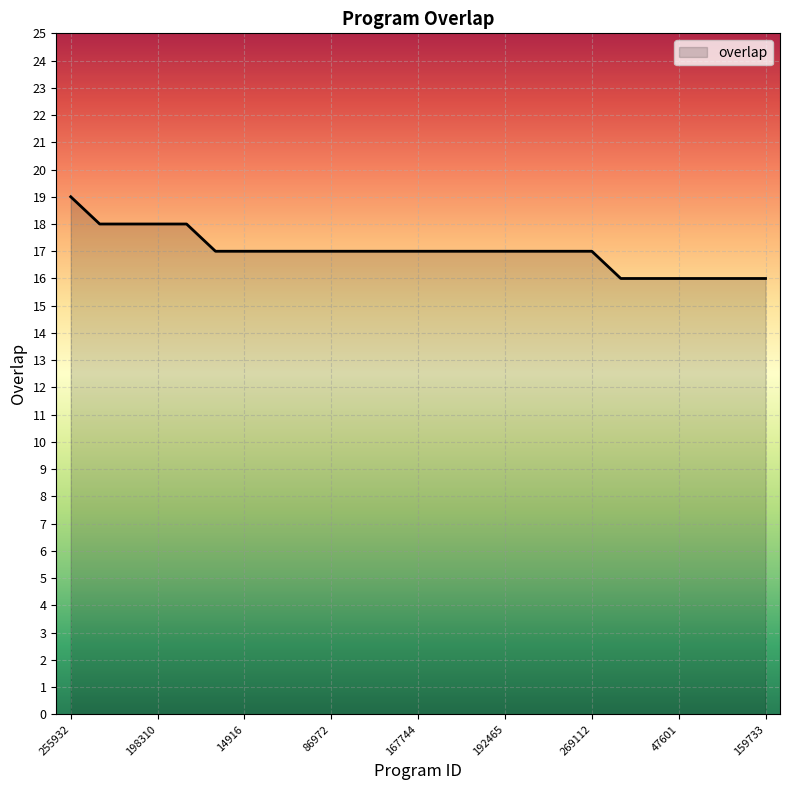

What is the maximum value shown in the chart?

19